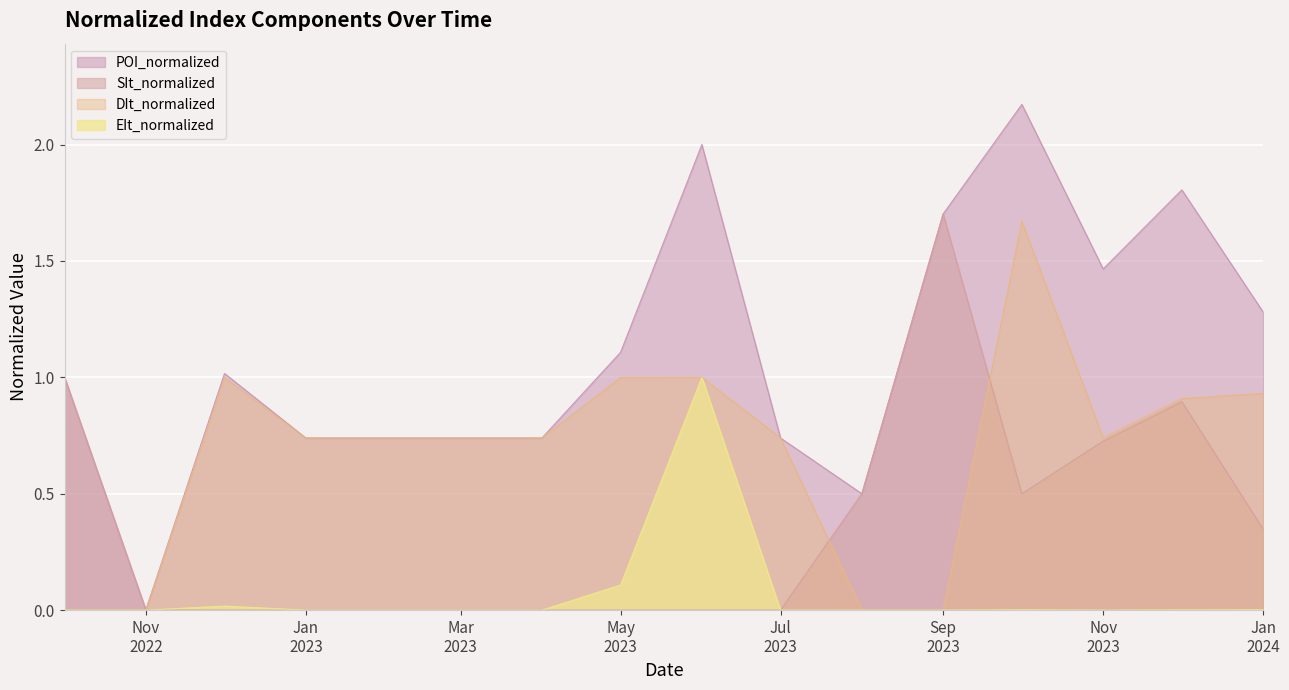

True or false: EIt_normalized has more than 2 points higher than both neighbors.

True